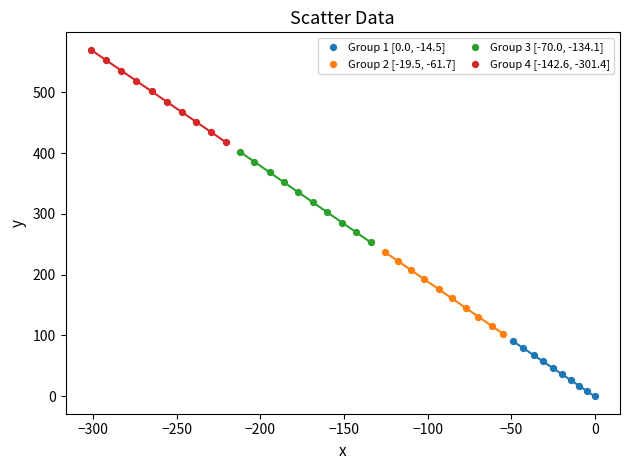

Which series reaches the minimum Y coordinate?

Group 1 [0.0, -14.5]